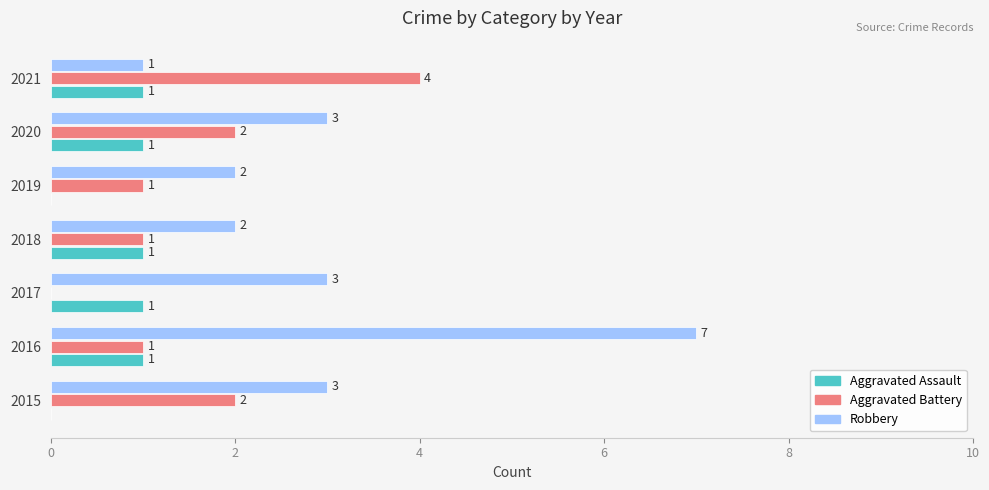

True or false: Aggravated Assault has a value of 0 at 2019.

True